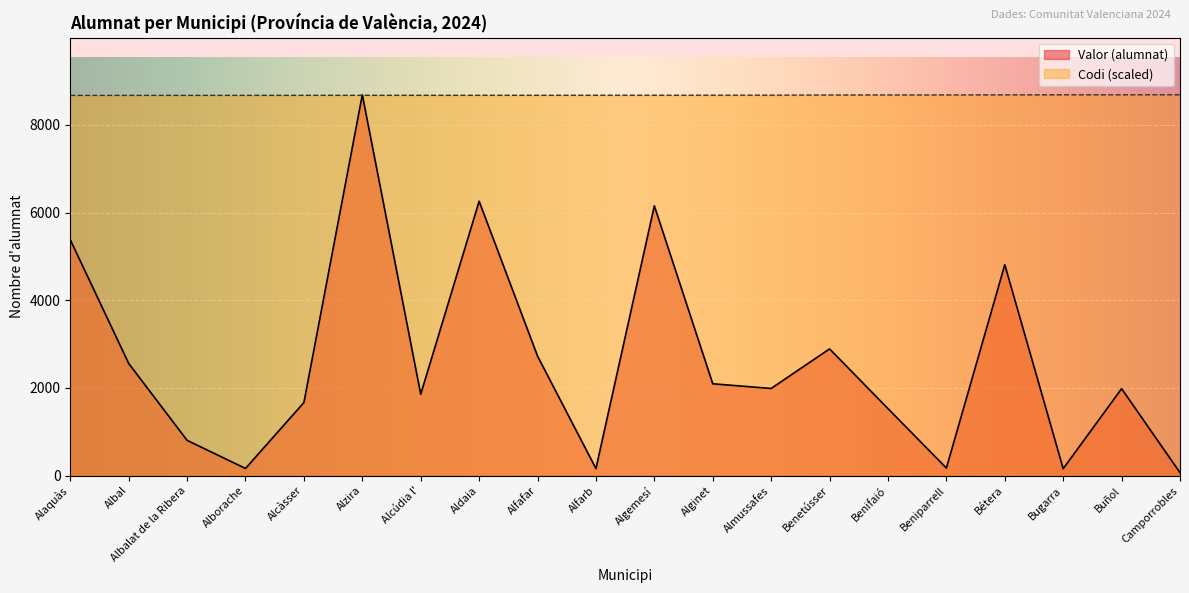

What is the label of the 17th point from the right?

Alborache